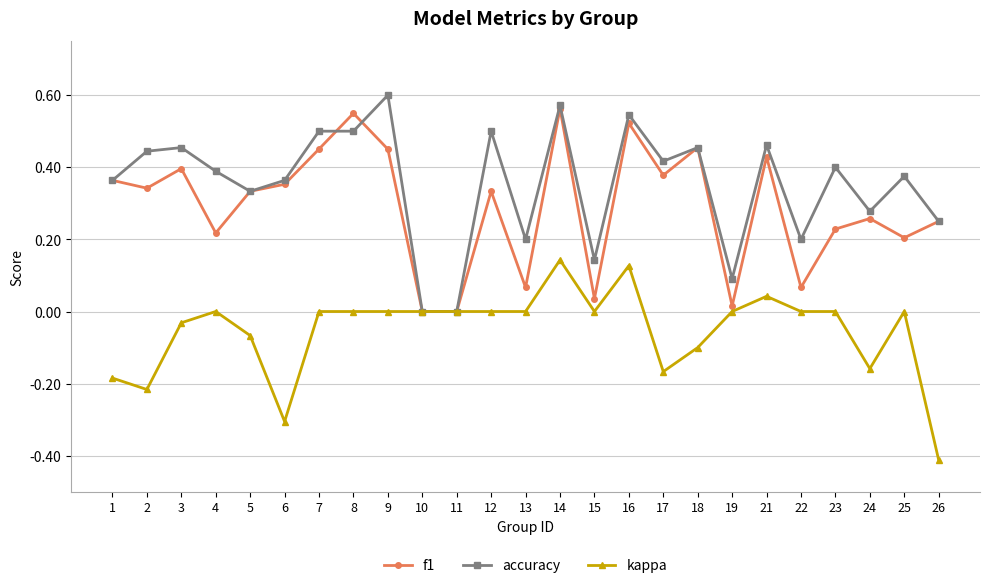

True or false: f1 has more than 0 points higher than both neighbors.

True